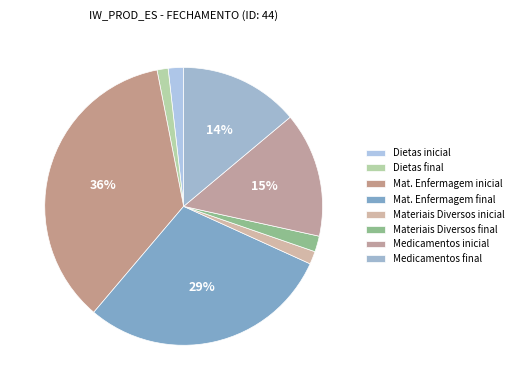

What is the largest slice in the pie chart?

Mat. Enfermagem inicial